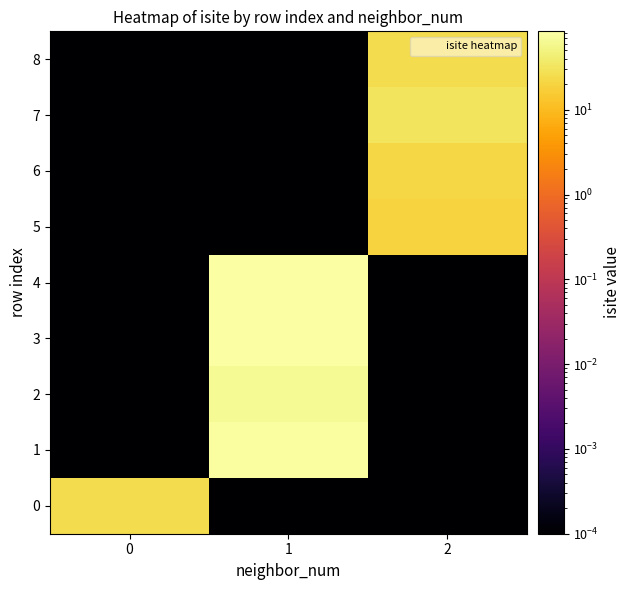

Which series has the largest range (max minus min)?

3